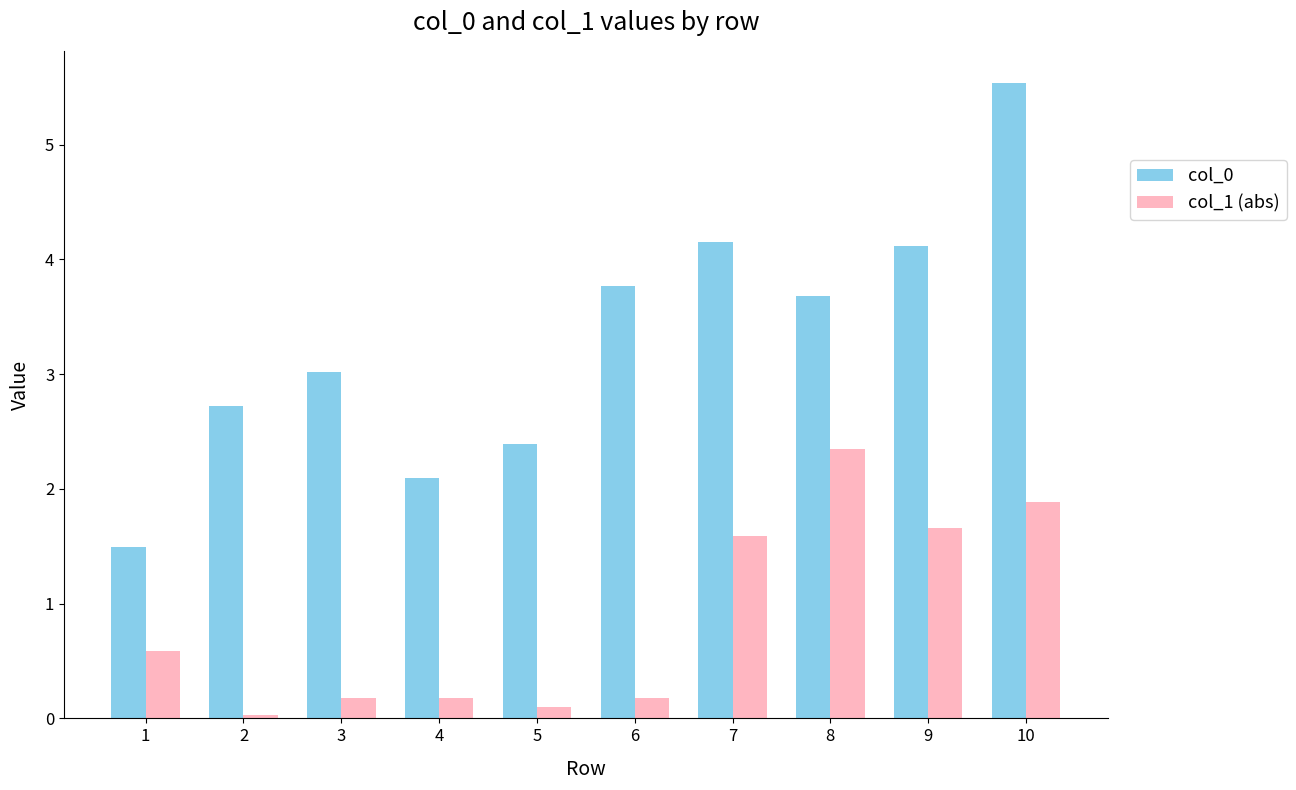

What is the maximum value shown in the chart?

5.5